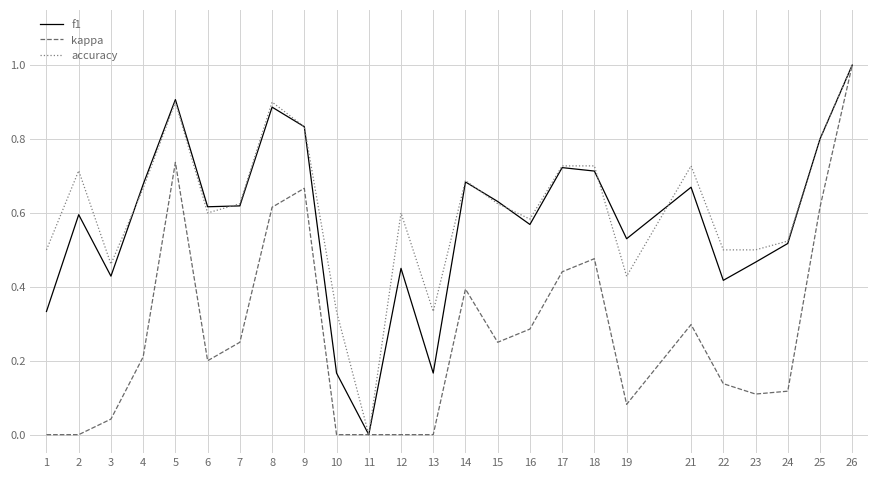

At which category does the chart reach its peak across all series?

26